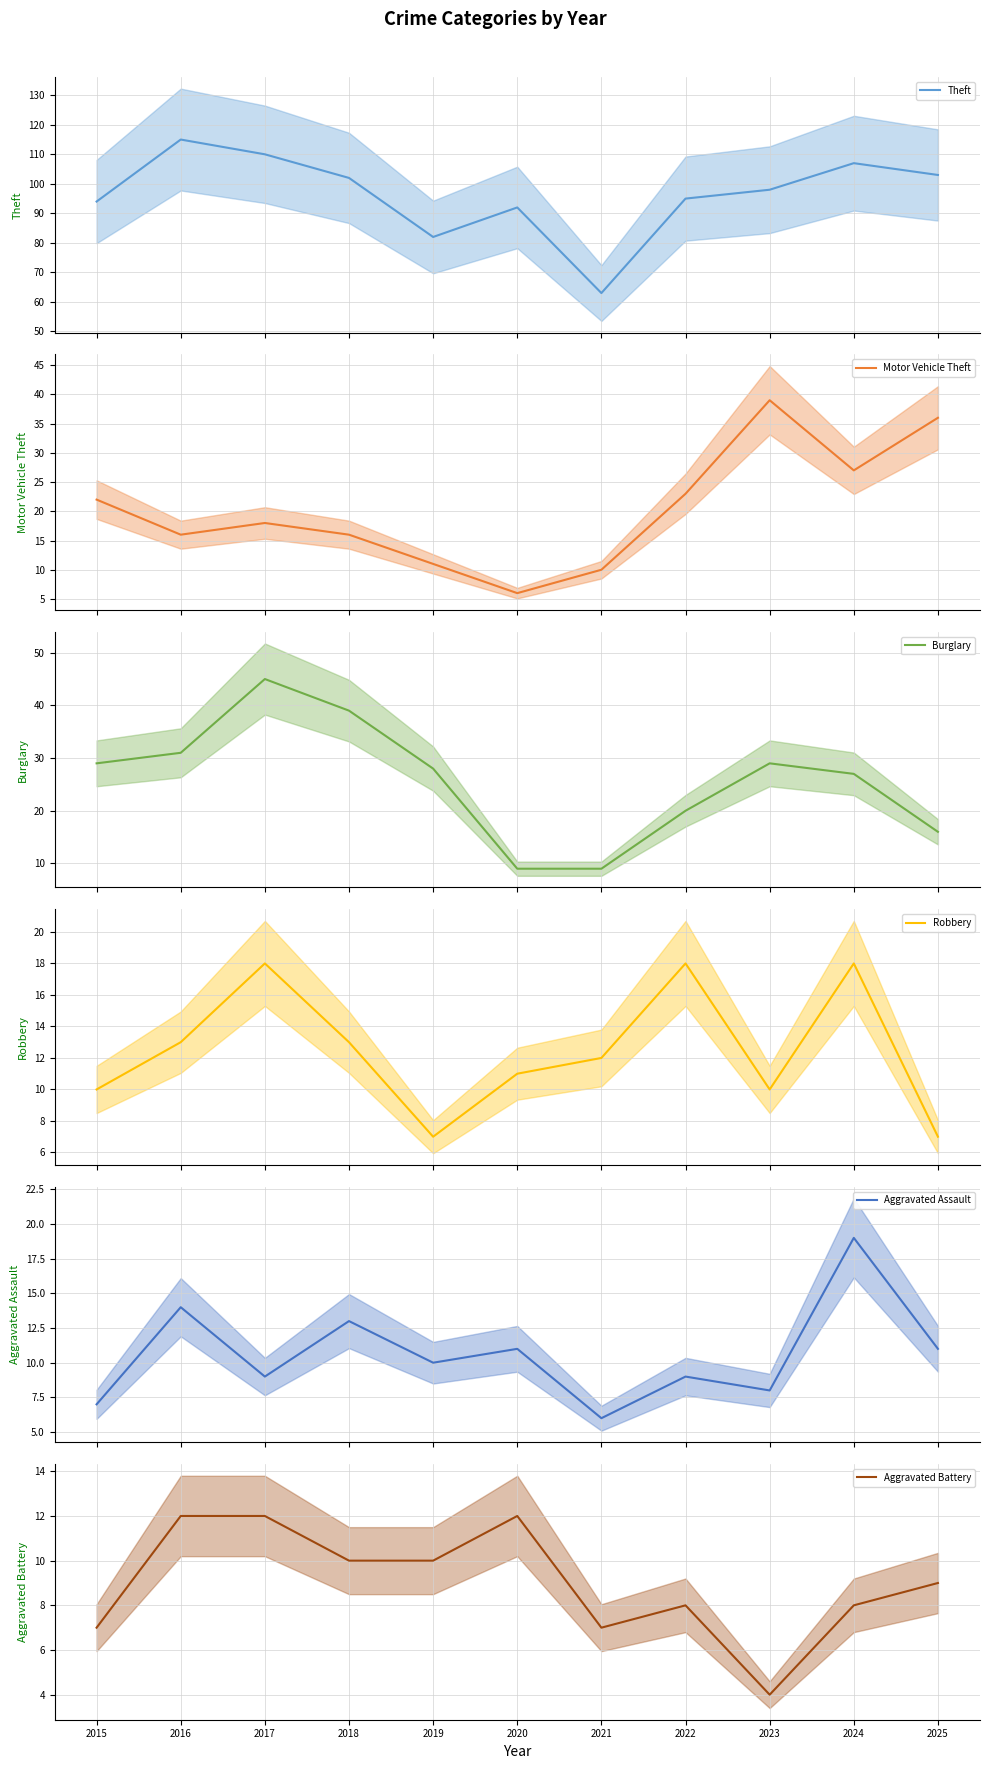

Reading left to right, transcribe all the data shown in this chart.

Theft: 94	115	110	102	82	92	63	95	98	107	103
Motor Vehicle Theft: 22	16	18	16	11	6	10	23	39	27	36
Burglary: 29	31	45	39	28	9	9	20	29	27	16
Robbery: 10	13	18	13	7	11	12	18	10	18	7
Aggravated Assault: 7	14	9	13	10	11	6	9	8	19	11
Aggravated Battery: 7	12	12	10	10	12	7	8	4	8	9